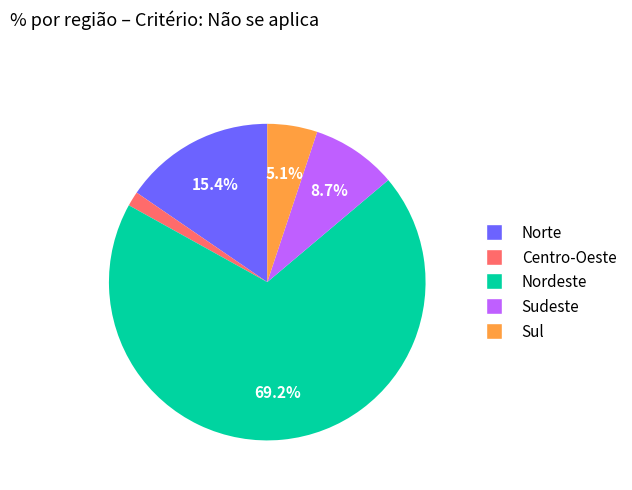

How many segments does this pie chart have?

5